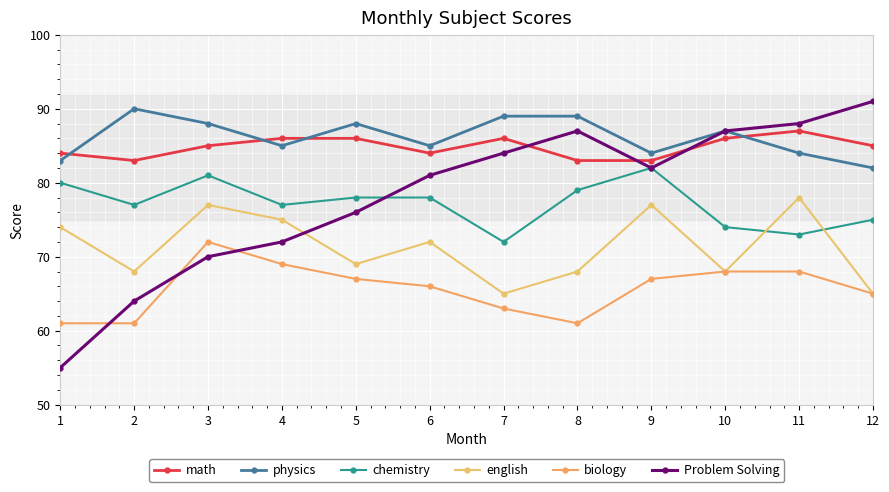

Reading left to right, transcribe all the data shown in this chart.

math: 84	83	85	86	86	84	86	83	83	86	87	85
physics: 83	90	88	85	88	85	89	89	84	87	84	82
chemistry: 80	77	81	77	78	78	72	79	82	74	73	75
english: 74	68	77	75	69	72	65	68	77	68	78	65
biology: 61	61	72	69	67	66	63	61	67	68	68	65
Problem Solving: 55	64	70	72	76	81	84	87	82	87	88	91